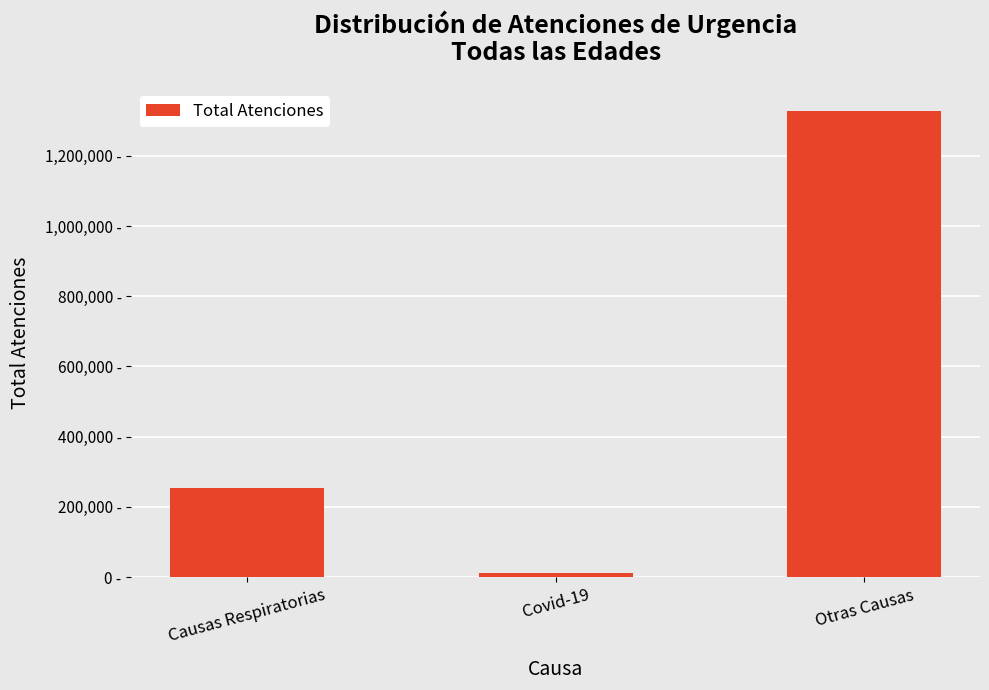

Reading left to right, what are all the values shown in this chart?

254305	11943	1326478